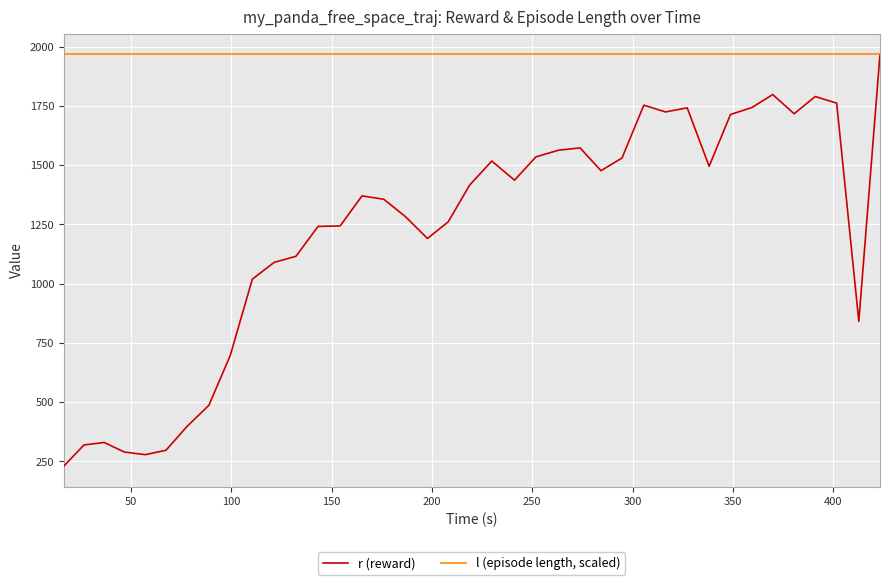

Which series has the largest total across all categories?

l (episode length, scaled)